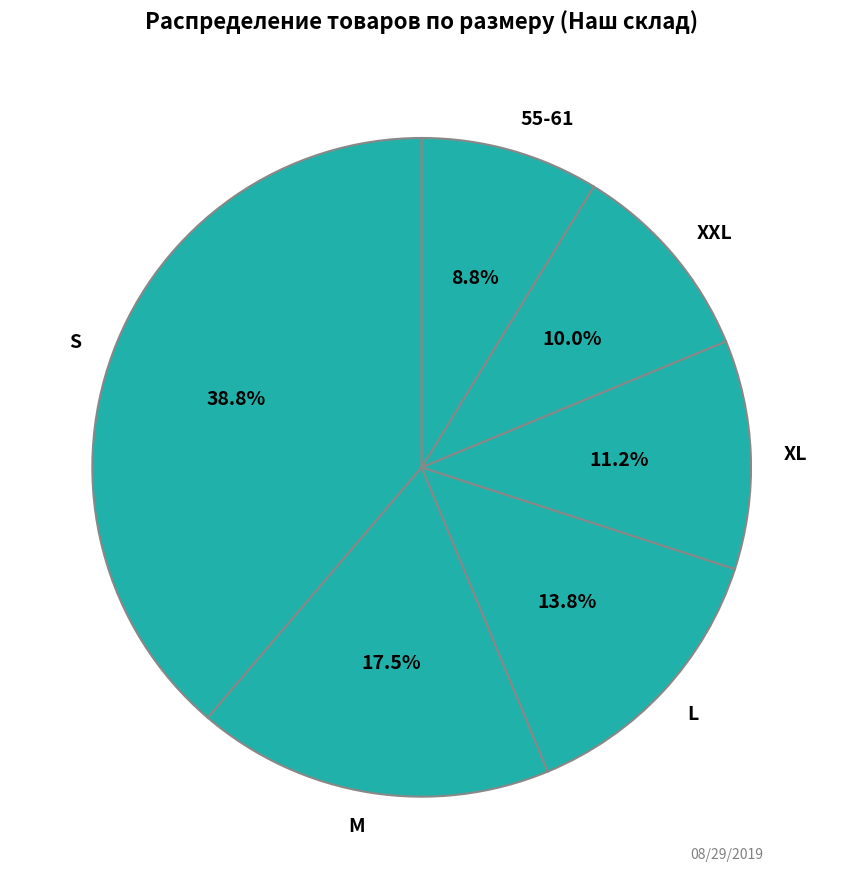

Between M and XXL, which is larger?

M